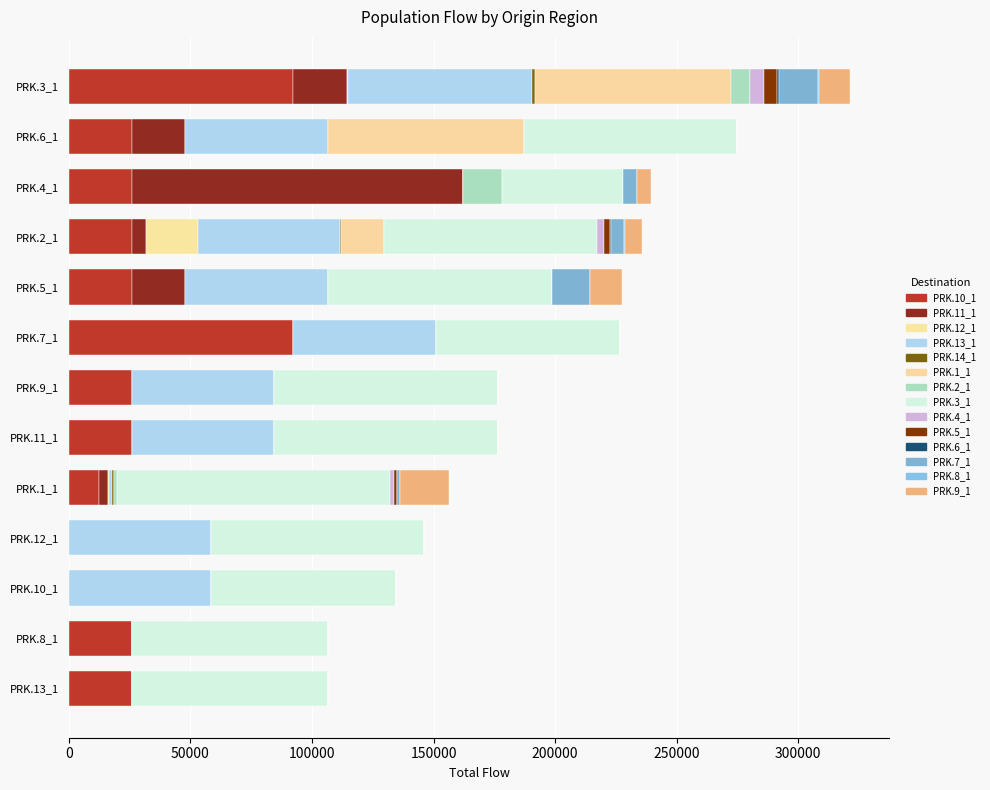

How many categories are shown in the chart?

13